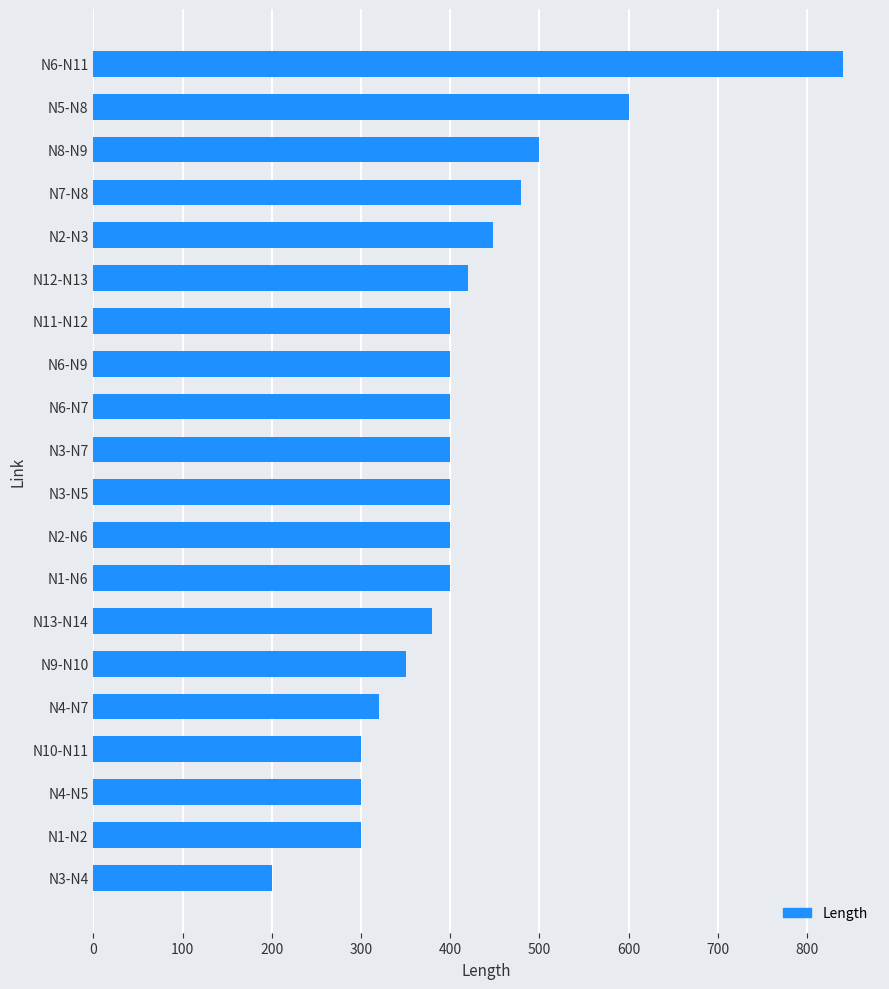

At which label is the value closest to 520?

N8-N9